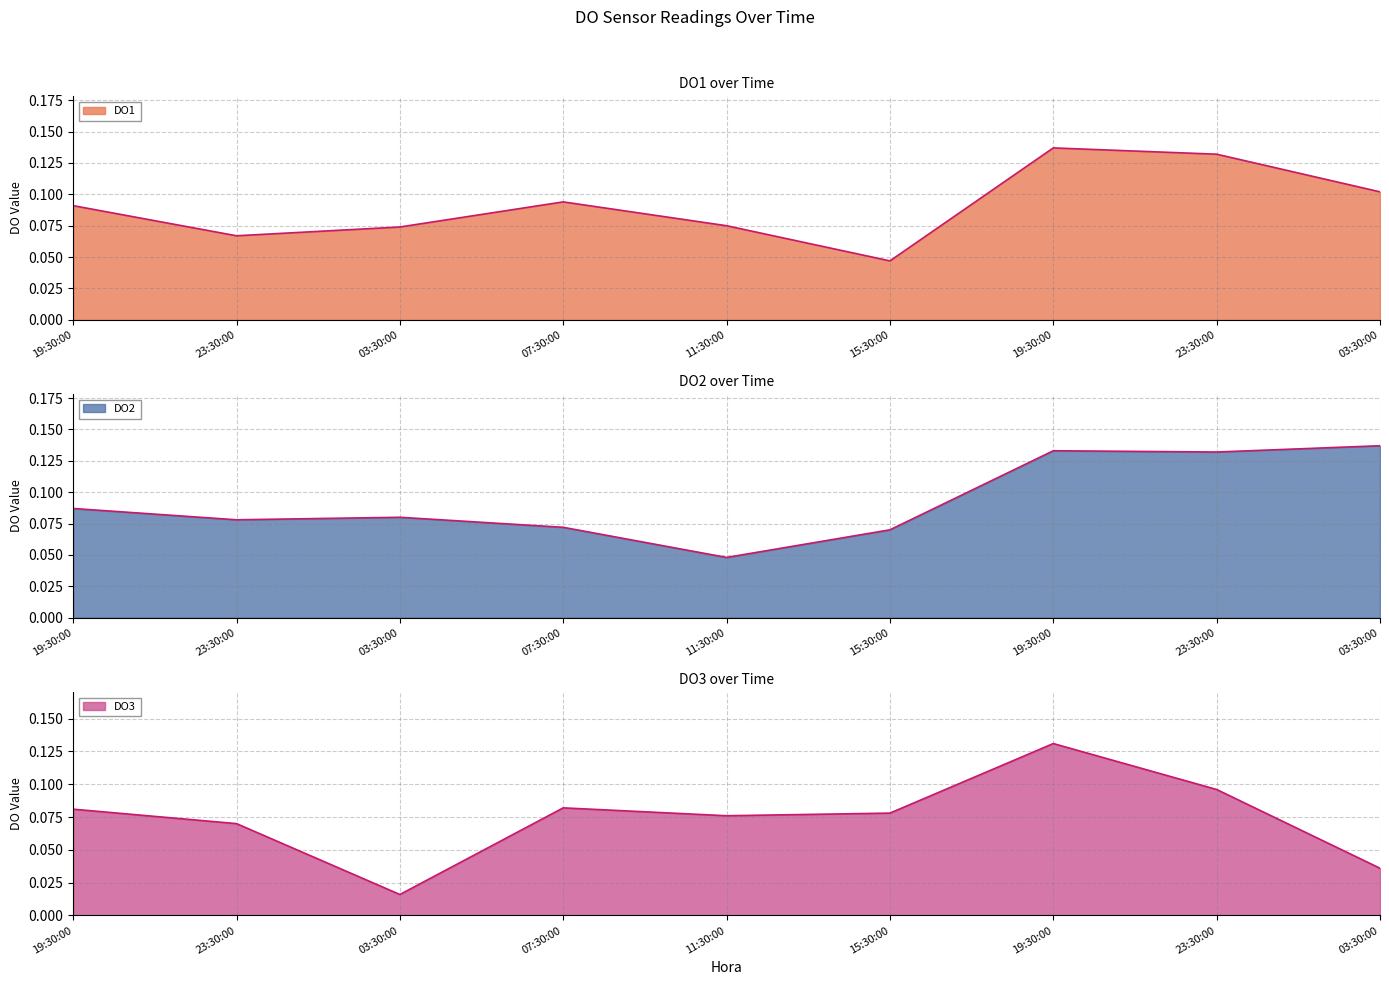

What is the difference between the DO3 values at 07:30:00 and 03:30:00?

0.1